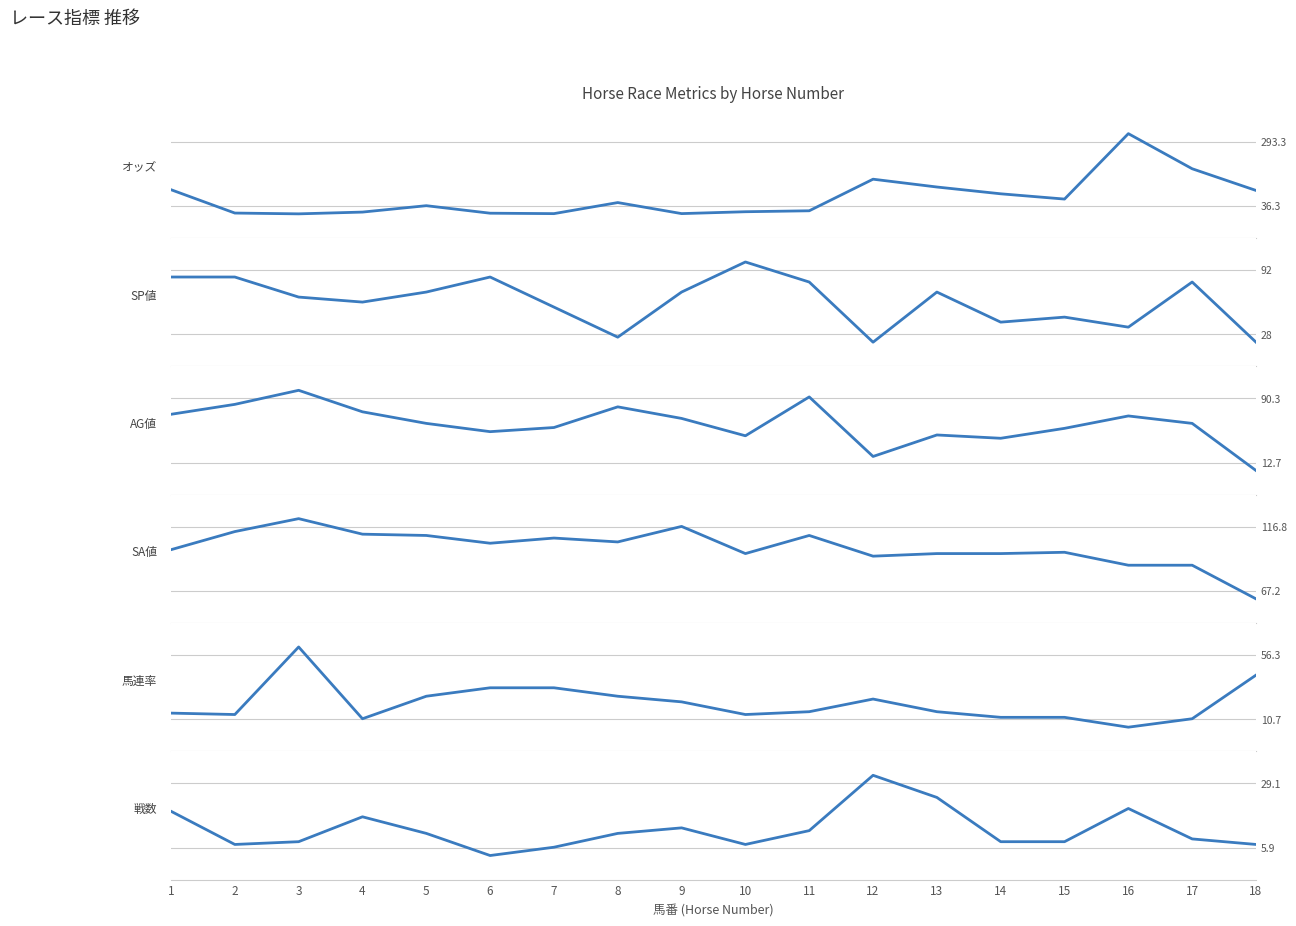

Read the SP値 value at 7.

55.0